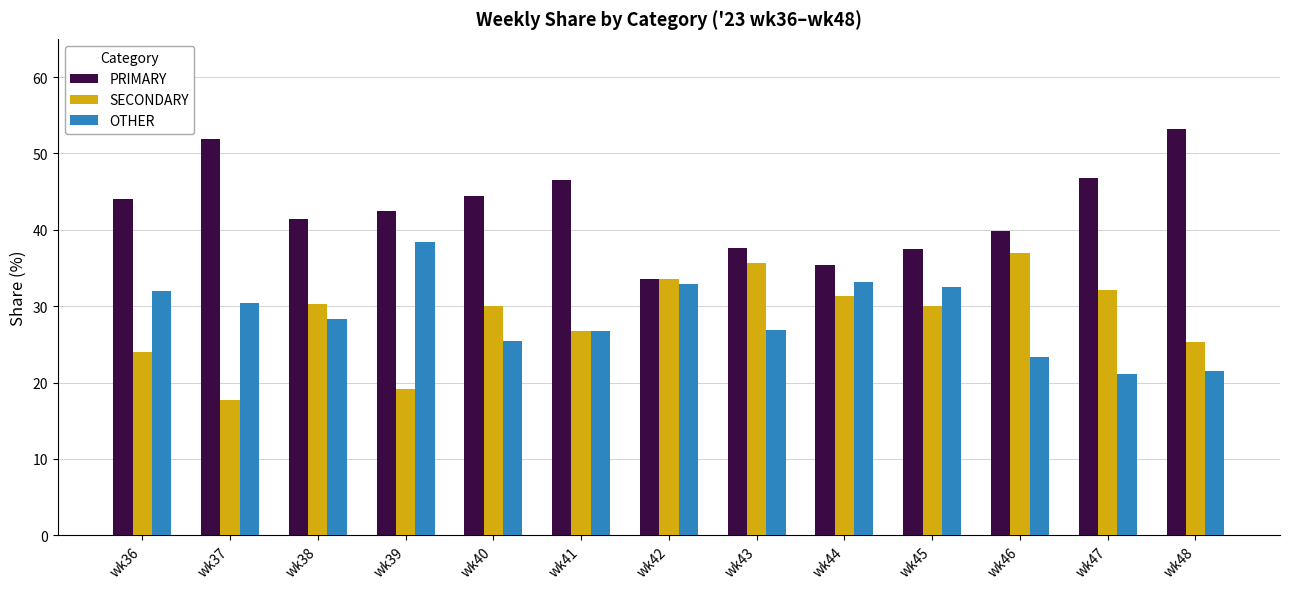

True or false: SECONDARY has a value of 15.2 at wk47.

False